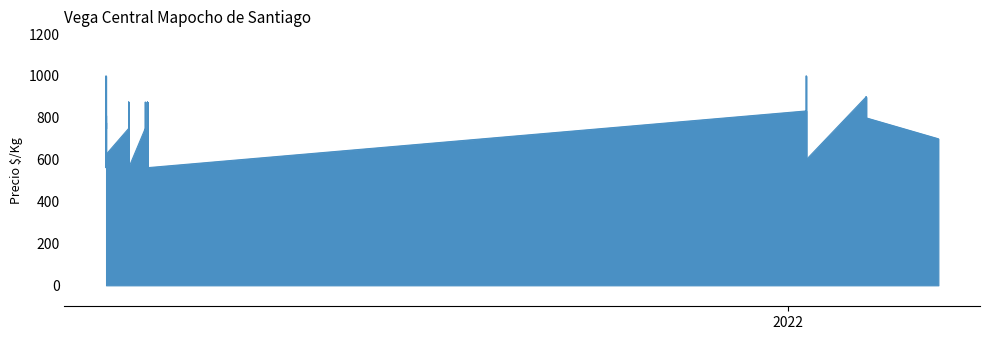

Rank the categories by value from highest to lowest.

2022-01-10, 2021-02-05, 2022-02-08, 2022-02-08, 2021-02-05, 2021-02-25, 2021-02-25, 2021-02-16, 2021-02-16, 2021-02-05, 2021-02-24, 2022-01-10, 2021-02-05, 2022-02-08, 2022-02-08, 2022-01-10, 2021-02-05, 2021-02-25, 2021-02-25, 2021-02-16, 2021-02-16, 2021-02-16, 2021-02-05, 2021-02-24, 2022-03-15, 2021-02-05, 2021-02-16, 2021-02-16, 2021-02-05, 2022-03-15, 2022-01-10, 2022-01-10, 2021-02-25, 2021-02-25, 2021-02-16, 2021-02-05, 2021-02-24, 2022-01-10, 2021-02-16, 2021-02-16